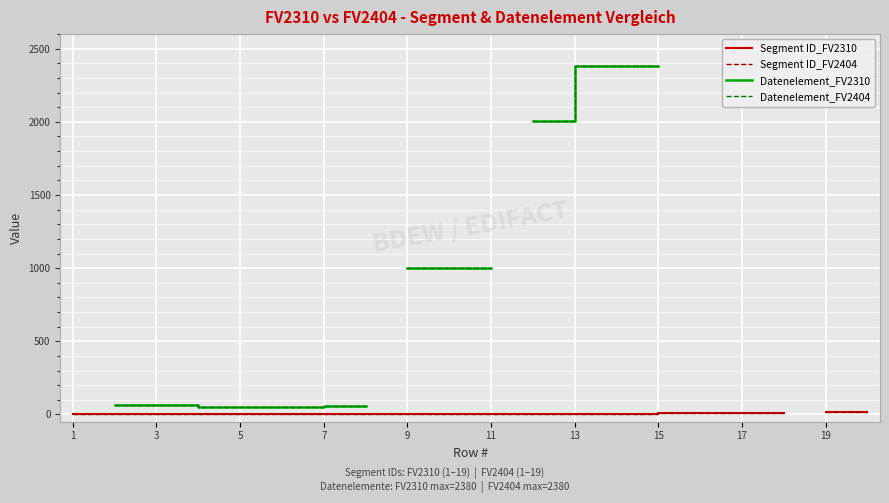

At which category is the sum across all series the highest?

15